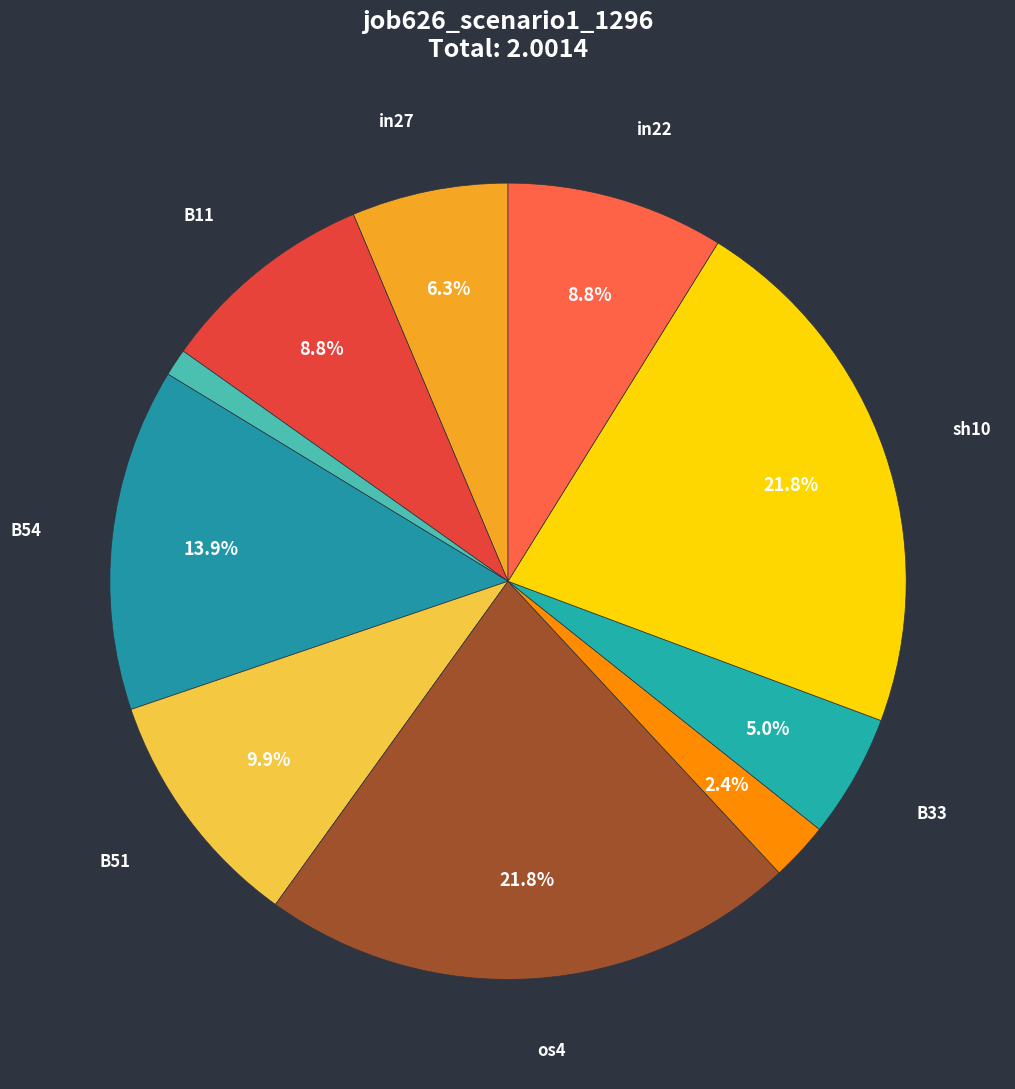

How many segments does this pie chart have?

10